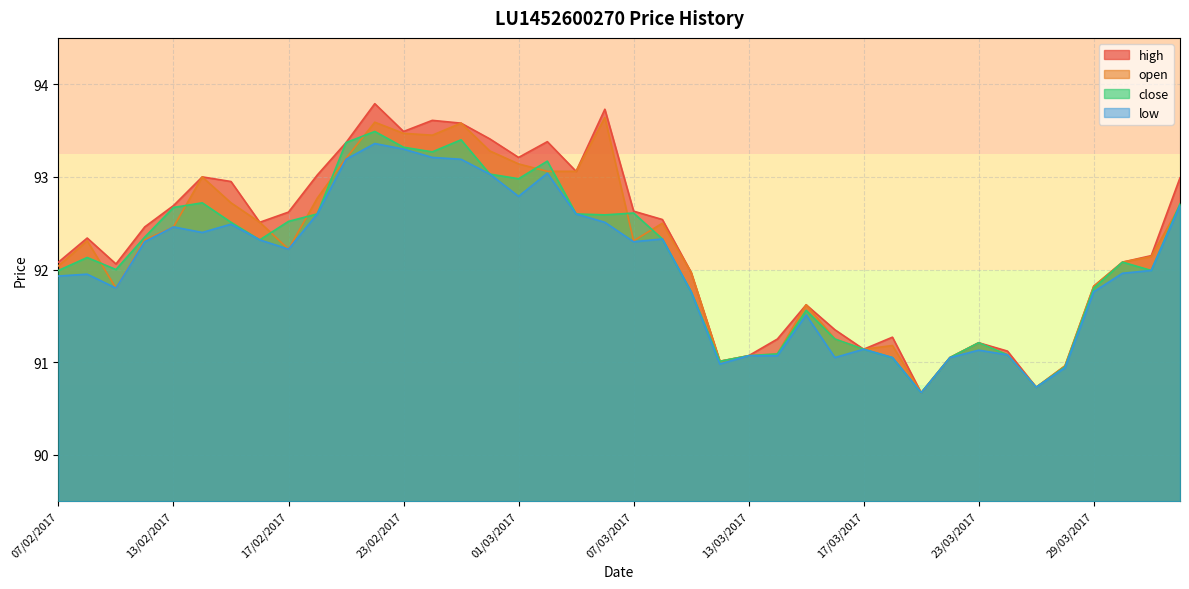

True or false: close and low cross at least once.

False